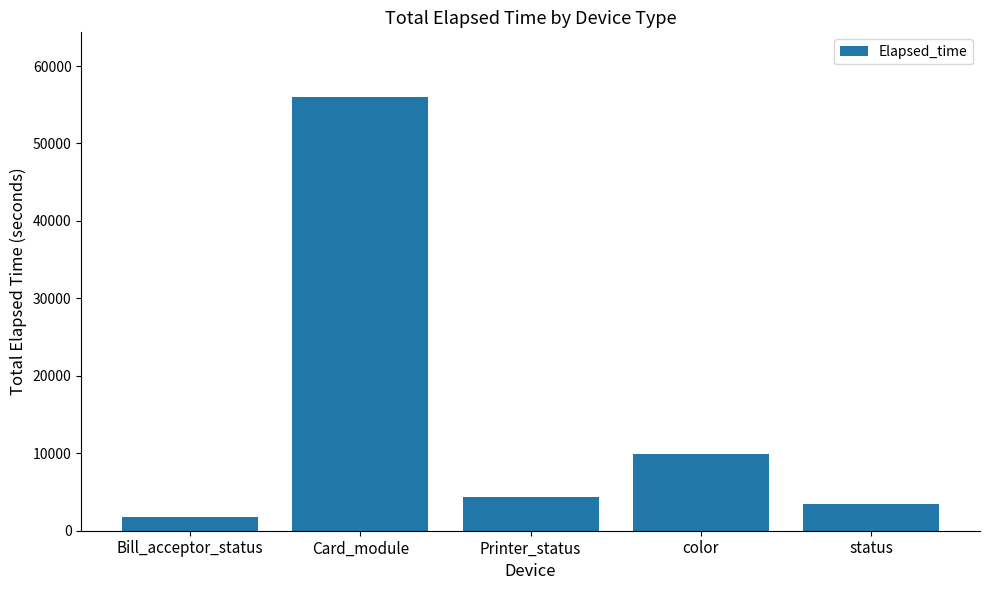

Rank the categories by value from lowest to highest.

Bill_acceptor_status, status, Printer_status, color, Card_module